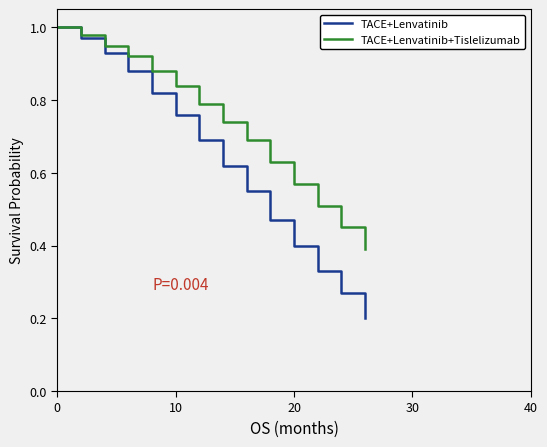

True or false: TACE+Lenvatinib has more than 1 points higher than both neighbors.

False